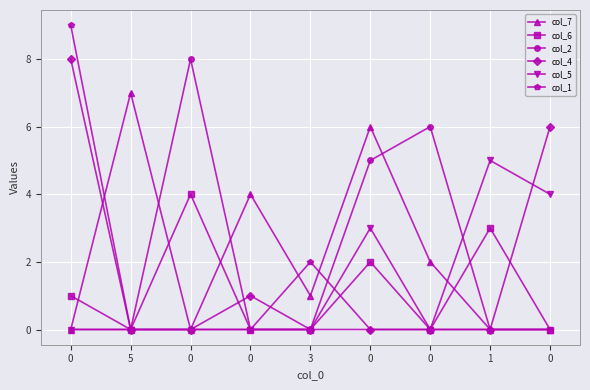

What are all the series names shown in the legend?

col_7, col_6, col_2, col_4, col_5, col_1